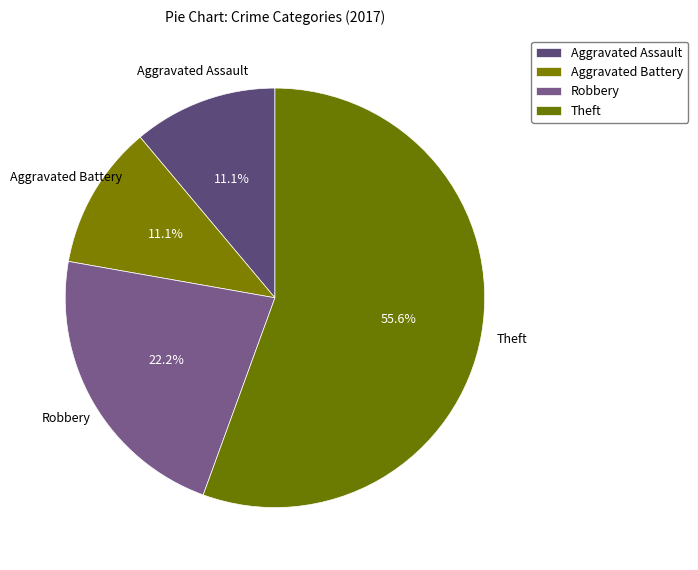

How many segments does this pie chart have?

4